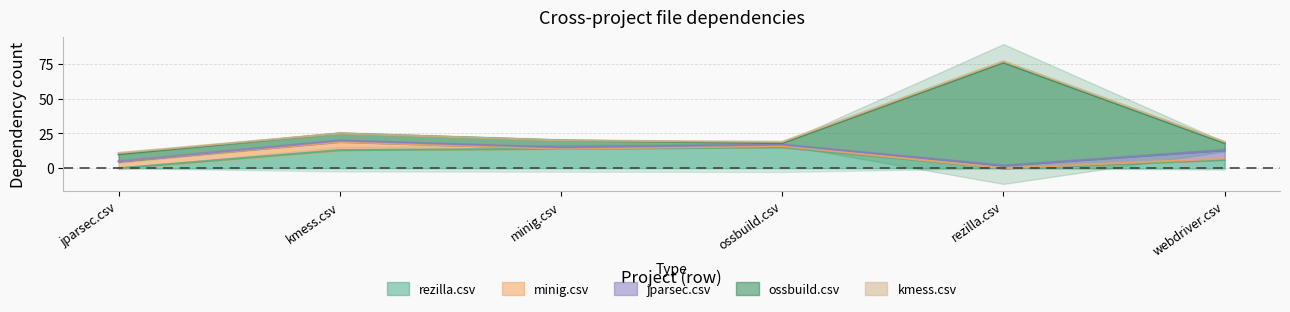

Which series has the largest range (max minus min)?

ossbuild.csv